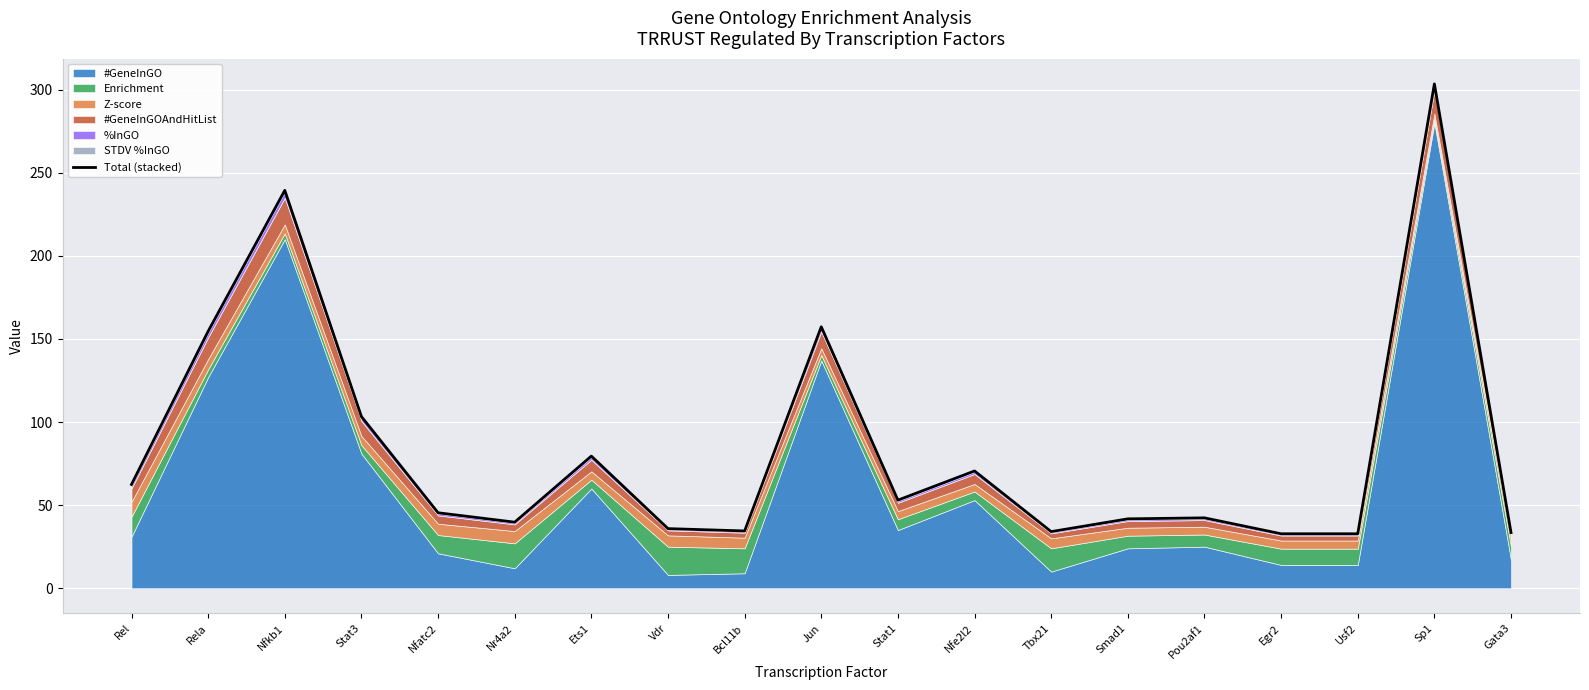

How many interior local valleys (lower than both neighbors) does the data have?

4